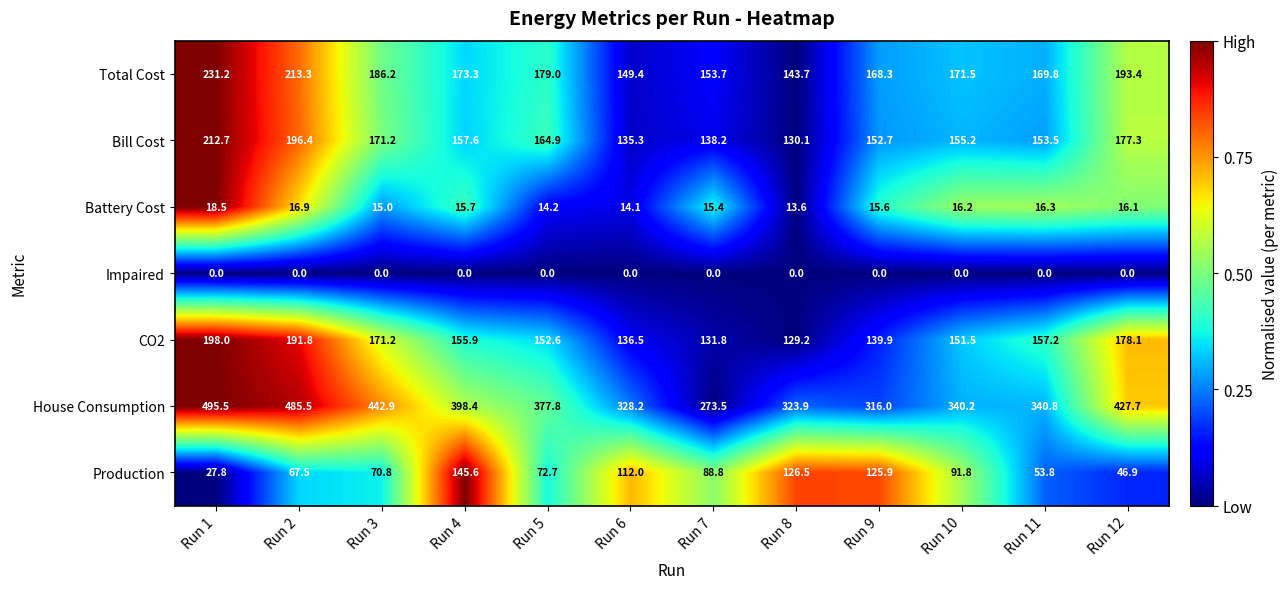

Rank the series by their maximum value, from highest to lowest.

House Consumption, Total Cost, Bill Cost, CO2, Production, Battery Cost, Impaired